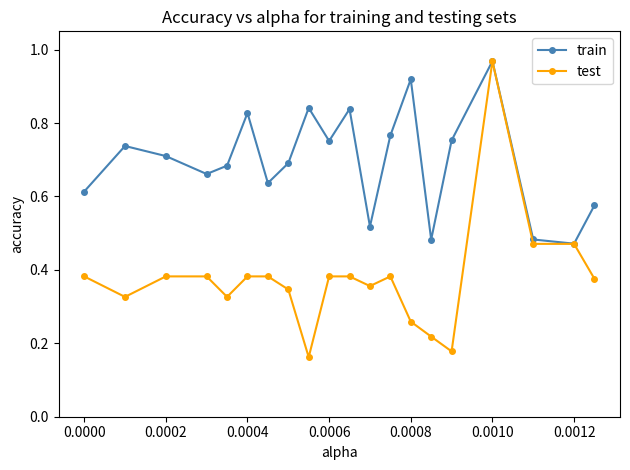

Which series has the largest total across all categories?

train